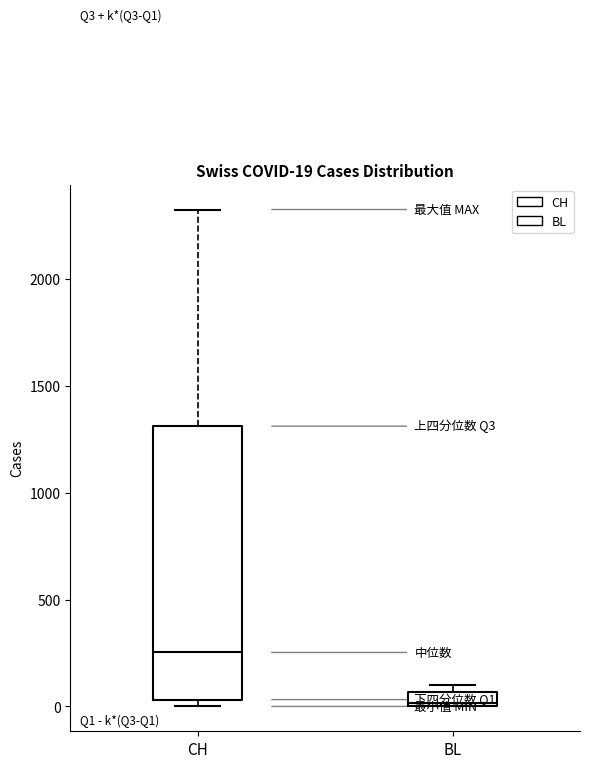

Comparing the boxes themselves (not the whiskers), which one is the tallest?

CH